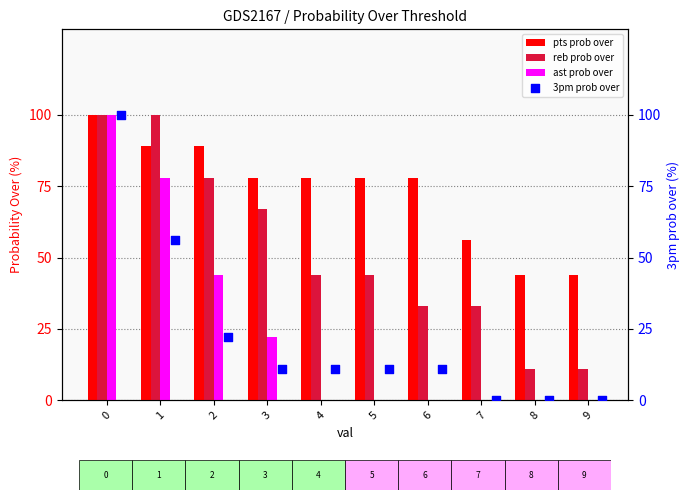

Which series has the largest total across all categories?

pts prob over